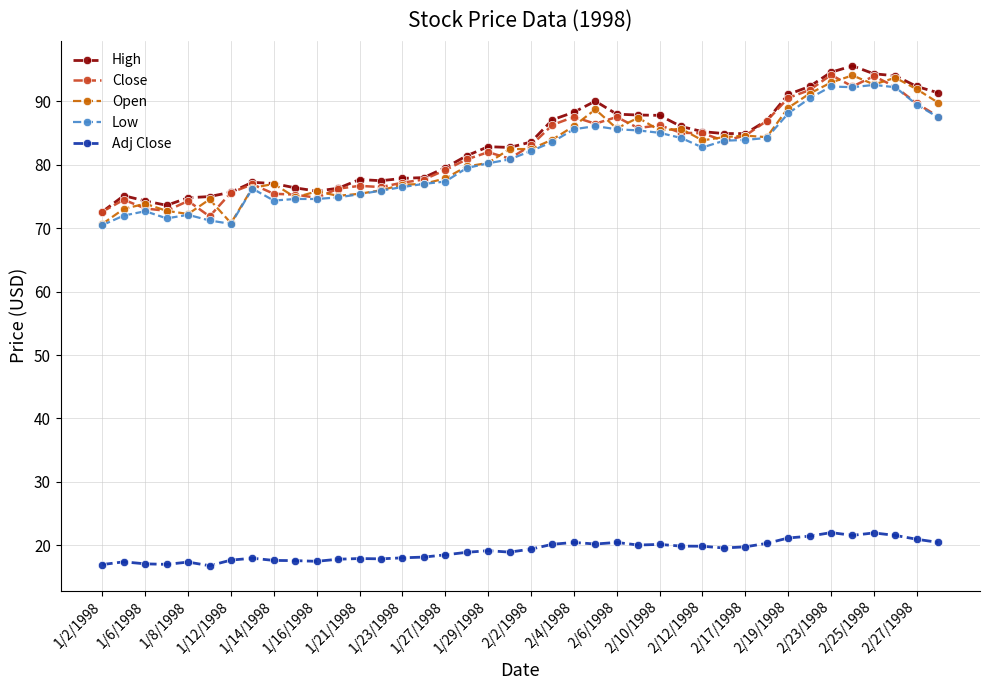

What is the smallest value displayed?

16.8